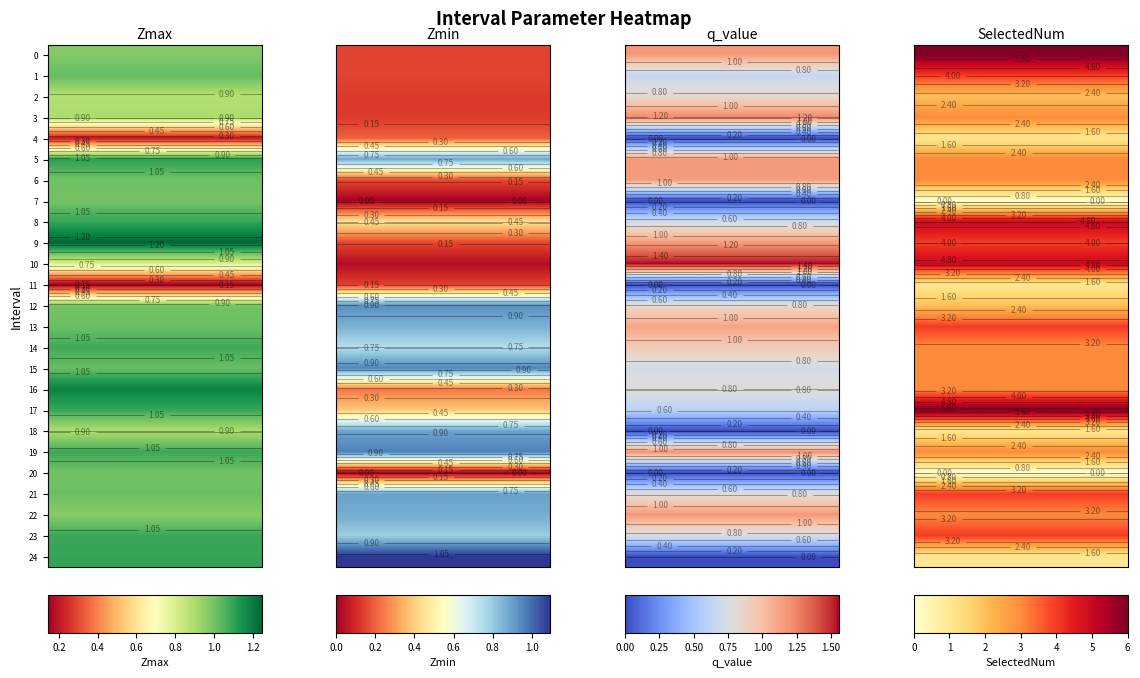

How many values in the q_value series exceed 0?

19